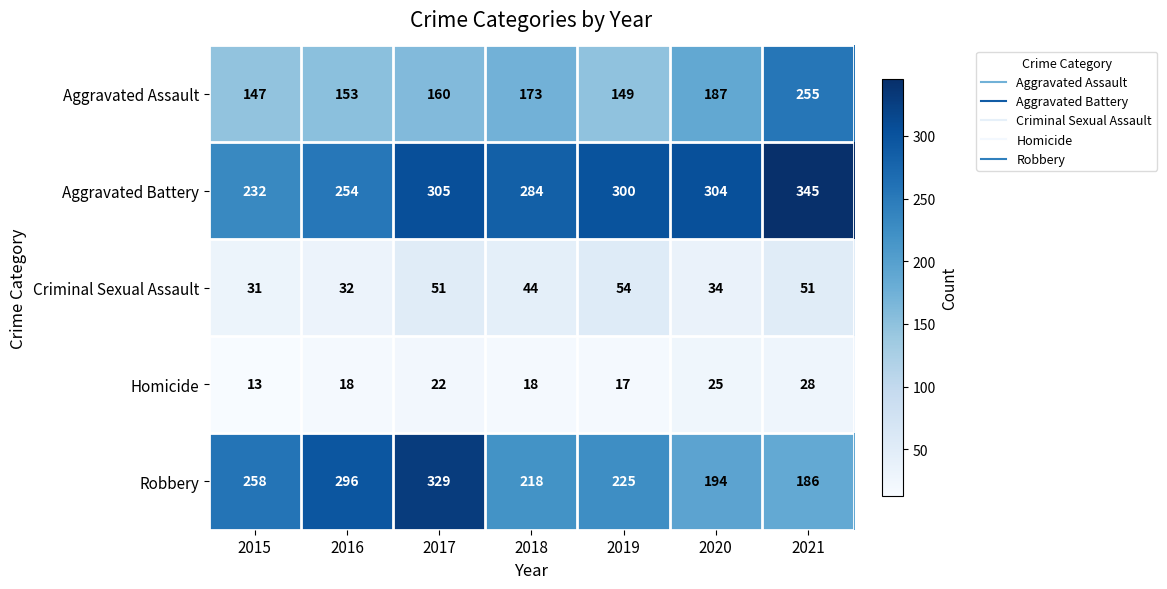

Is it true that Robbery equals 218 at 2018?

True